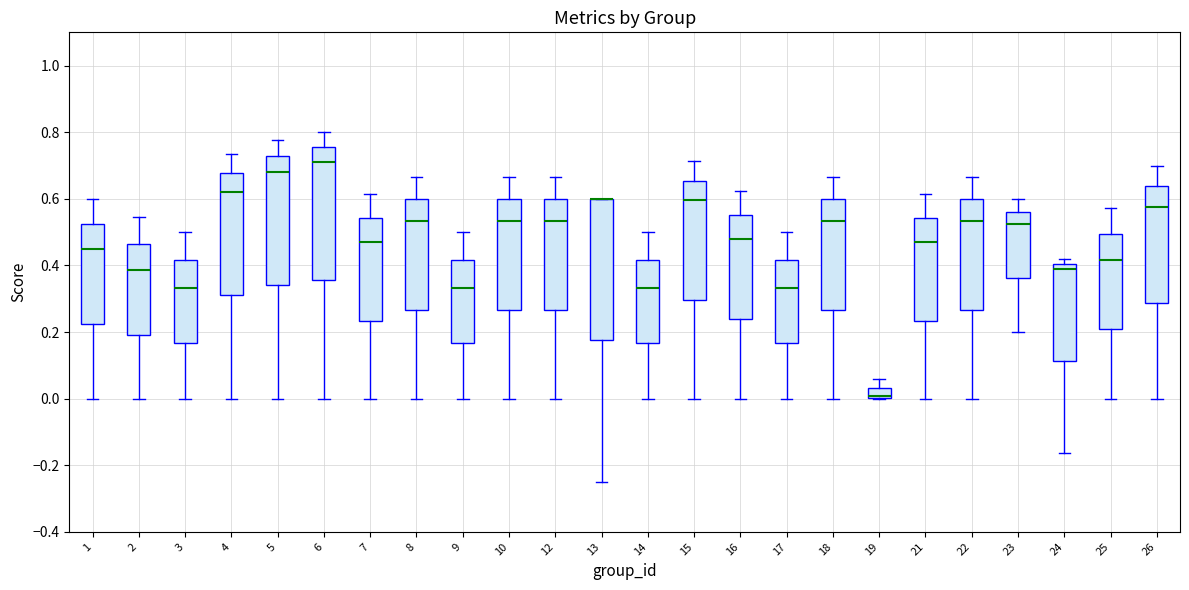

Comparing the boxes themselves (not the whiskers), which one is the tallest?

13